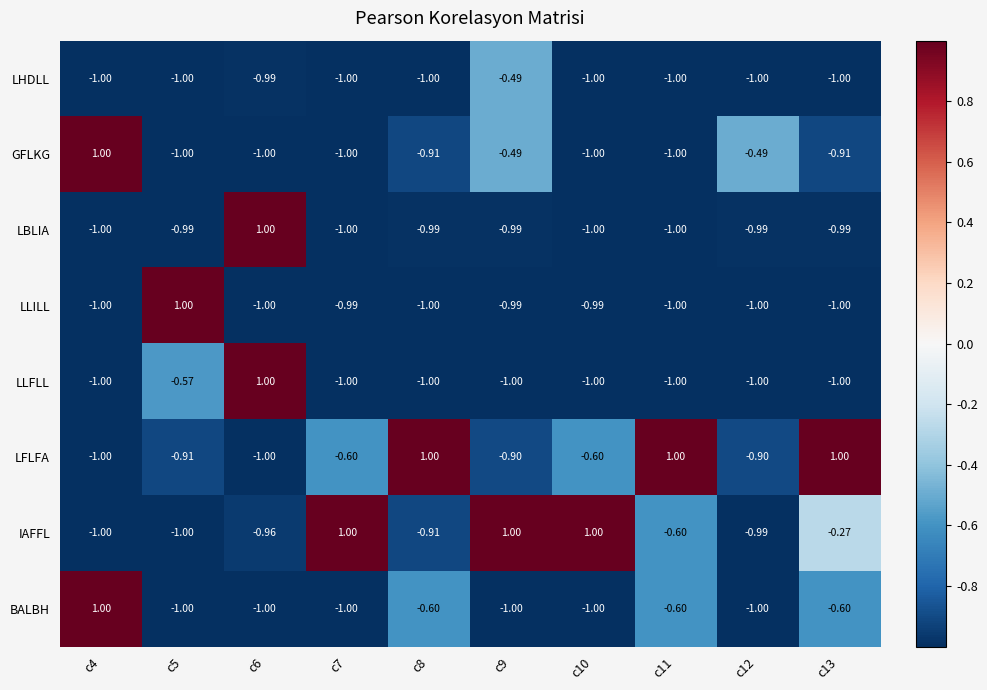

Is the value of LFLFA at c9 greater than the value of LLFLL at c4?

Yes